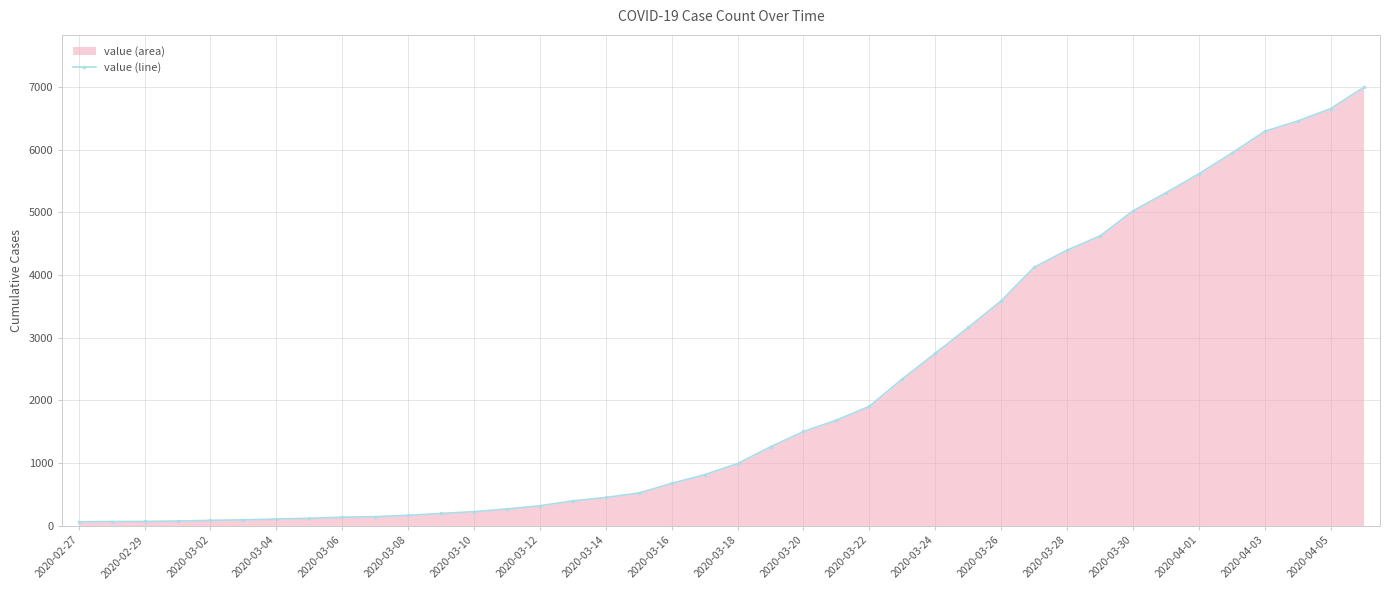

What is the average value?

2142